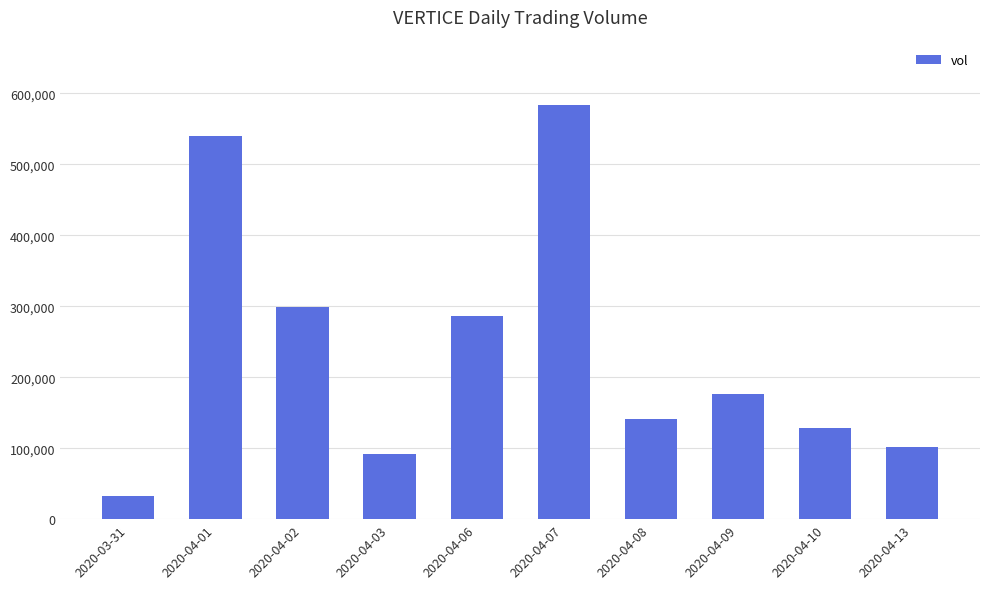

How many values are below 176400?

5